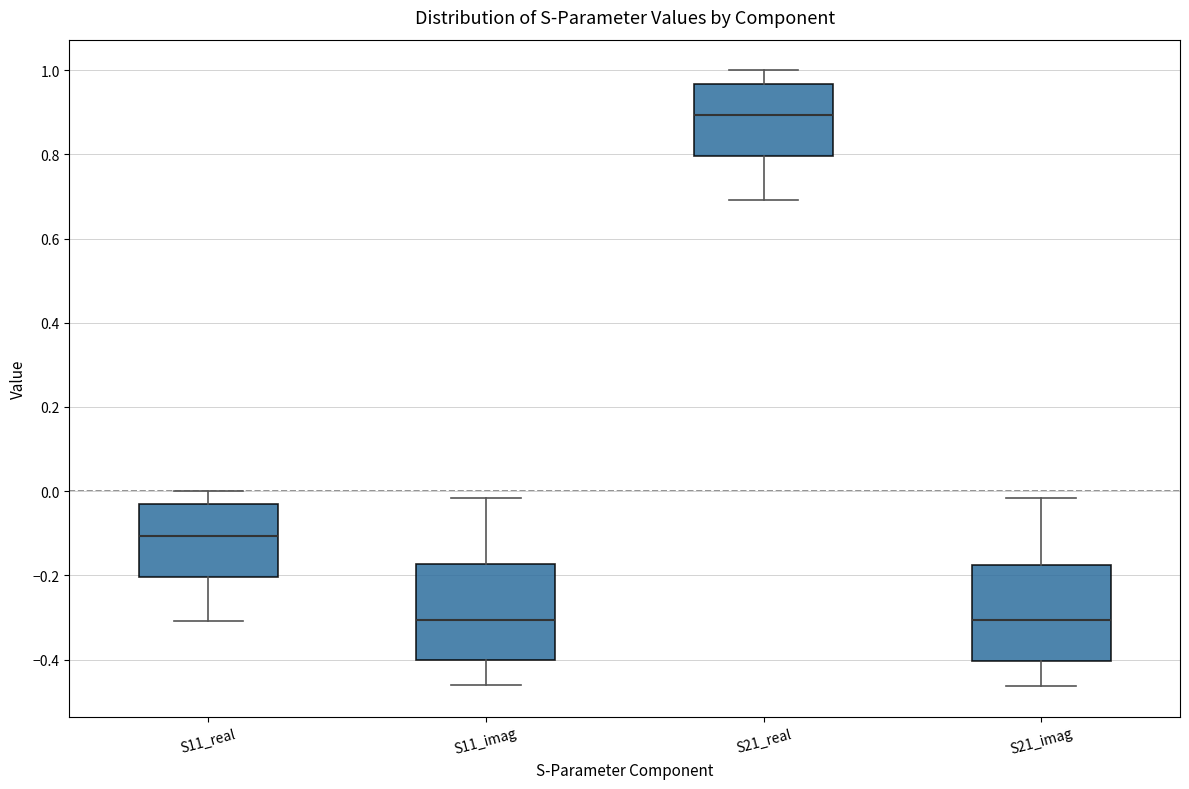

Reading left to right, read every box against the y-axis: the position of its median line, the range the box covers, and the ends of its whiskers. The values are not printed on the chart, so give them approximately, as read against the axis.

S11_real: median -0.10, box -0.20 to -0.04, whiskers -0.30 to 0.00
S11_imag: median -0.30, box -0.40 to -0.18, whiskers -0.46 to -0.02
S21_real: median 0.90, box 0.80 to 0.96, whiskers 0.70 to 1.00
S21_imag: median -0.30, box -0.40 to -0.18, whiskers -0.46 to -0.02